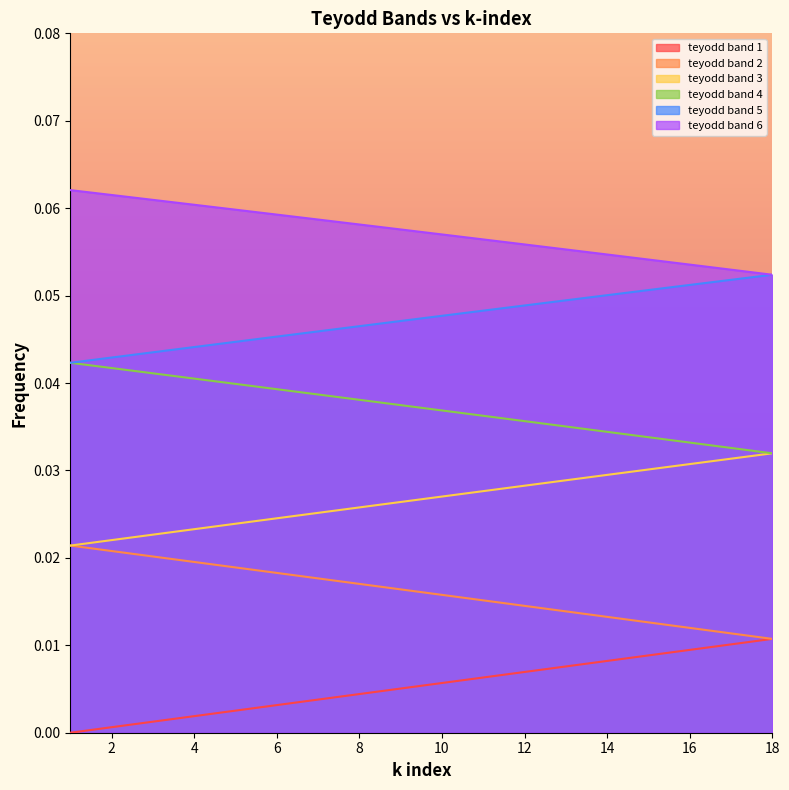

What is the highest value of the teyodd band 5 series?

0.1